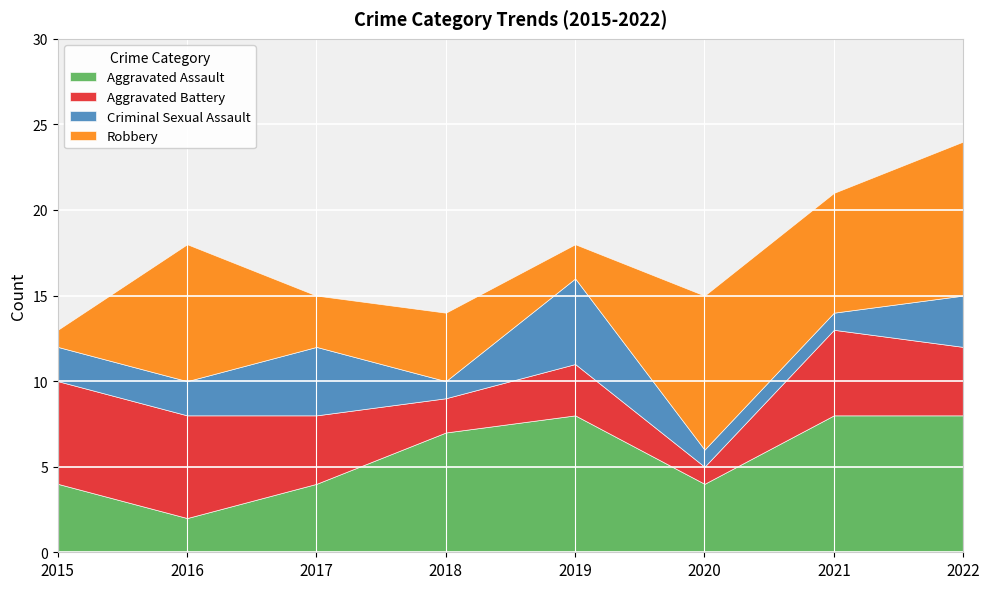

Reading left to right, what are all the values shown in this chart?

Aggravated Assault: 4	2	4	7	8	4	8	8
Aggravated Battery: 6	6	4	2	3	1	5	4
Criminal Sexual Assault: 2	2	4	1	5	1	1	3
Robbery: 1	8	3	4	2	9	7	9